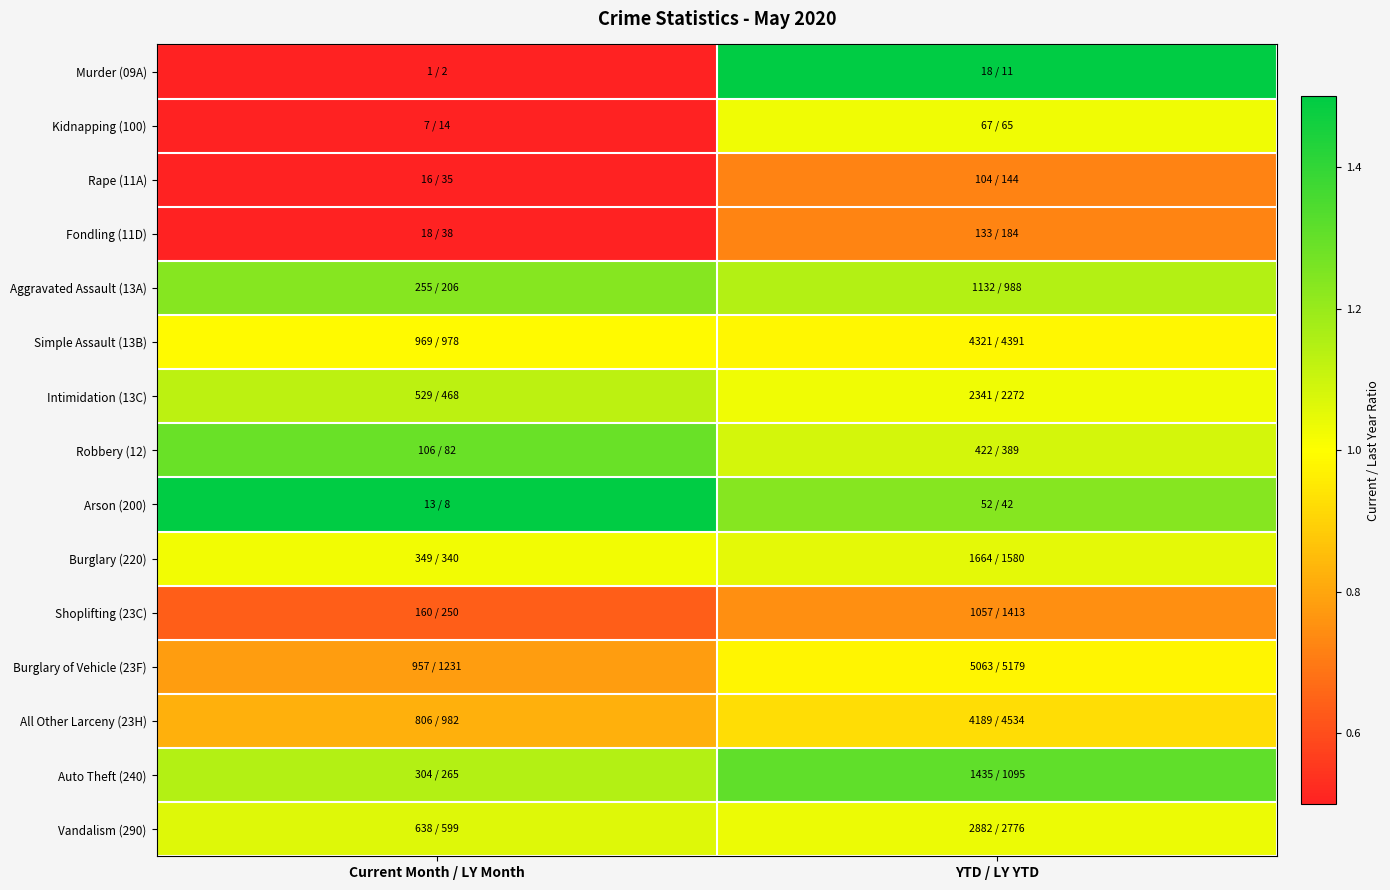

At which category does the chart reach its minimum across all series?

Current Month / LY Month